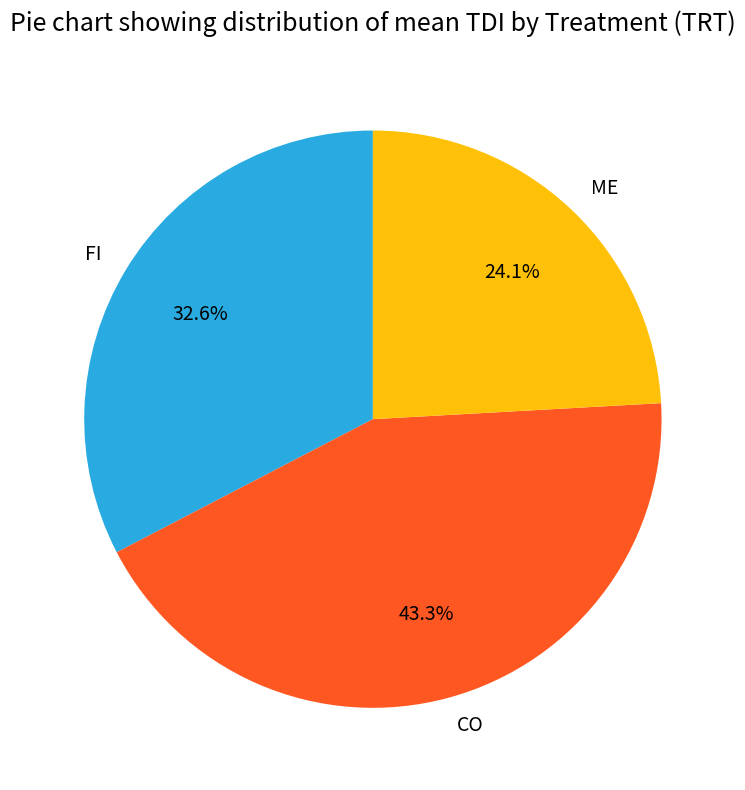

What is the ratio of the value at FI to the value at ME?

1.4